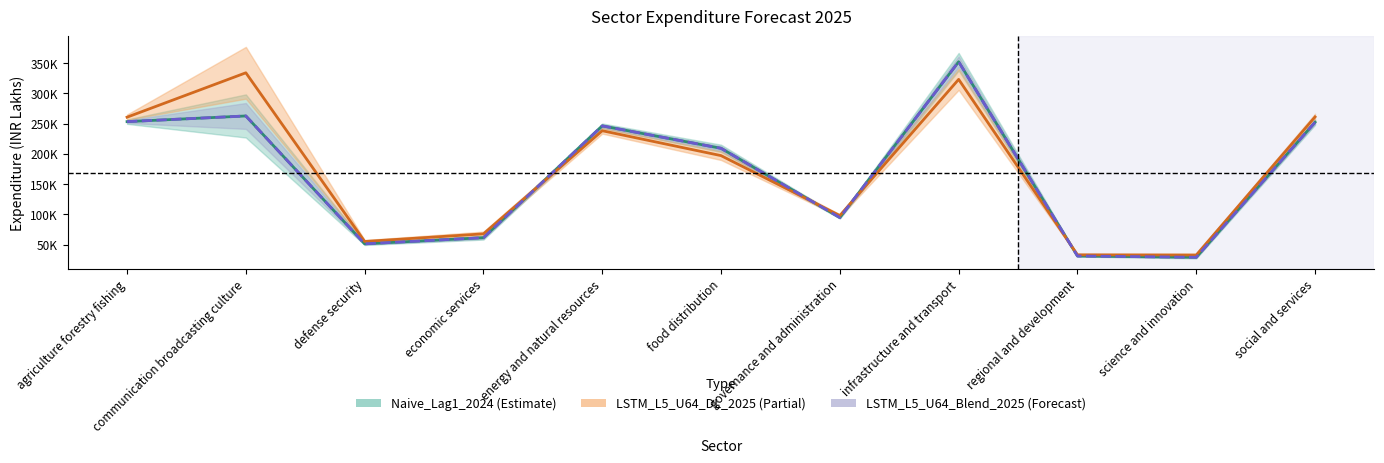

Which series has the largest total across all categories?

LSTM_L5_U64_DL_2025